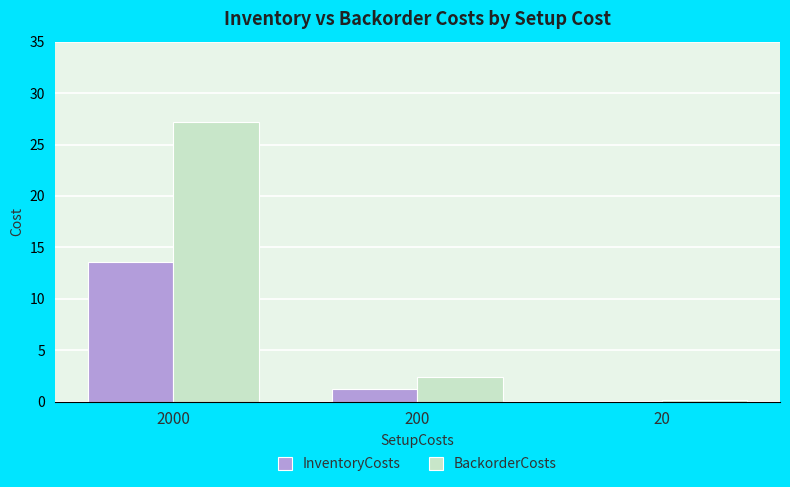

How many groups of bars are there?

3